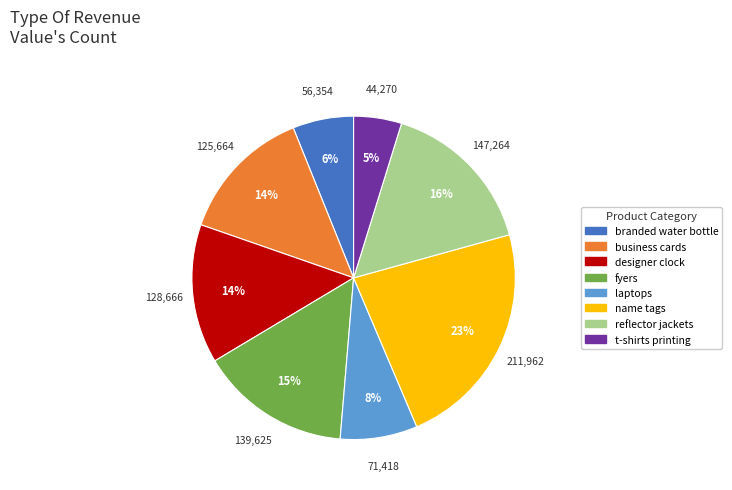

Combined, do laptops and branded water bottle account for over 50%?

No